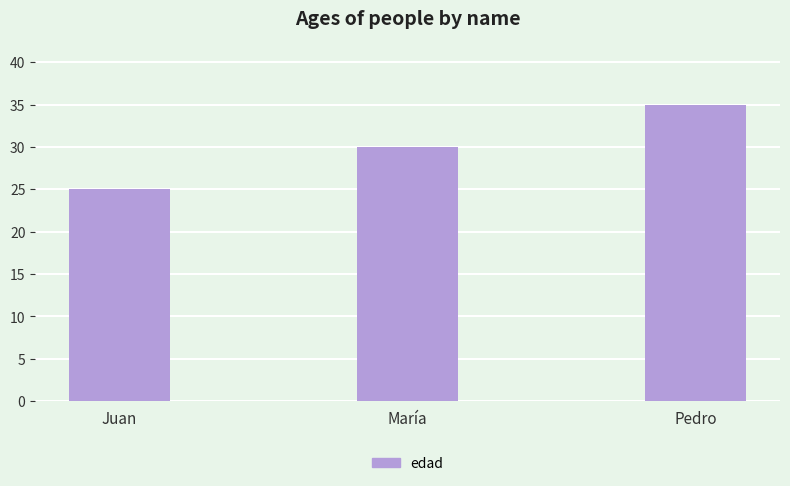

Between Pedro and María, which is larger?

Pedro